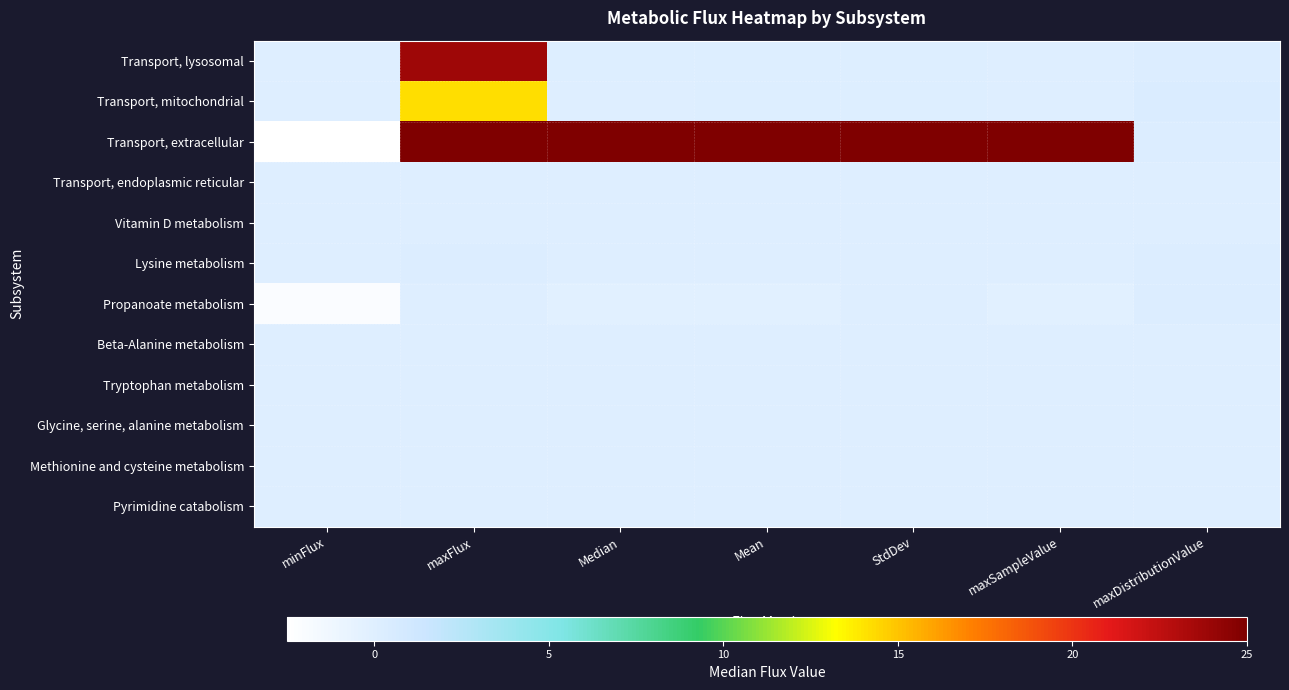

List the series in order of their peak value, lowest first.

Transport, endoplasmic reticular, Vitamin D metabolism, Beta-Alanine metabolism, Tryptophan metabolism, Glycine, serine, alanine metabolism, Methionine and cysteine metabolism, Pyrimidine catabolism, Lysine metabolism, Propanoate metabolism, Transport, mitochondrial, Transport, lysosomal, Transport, extracellular